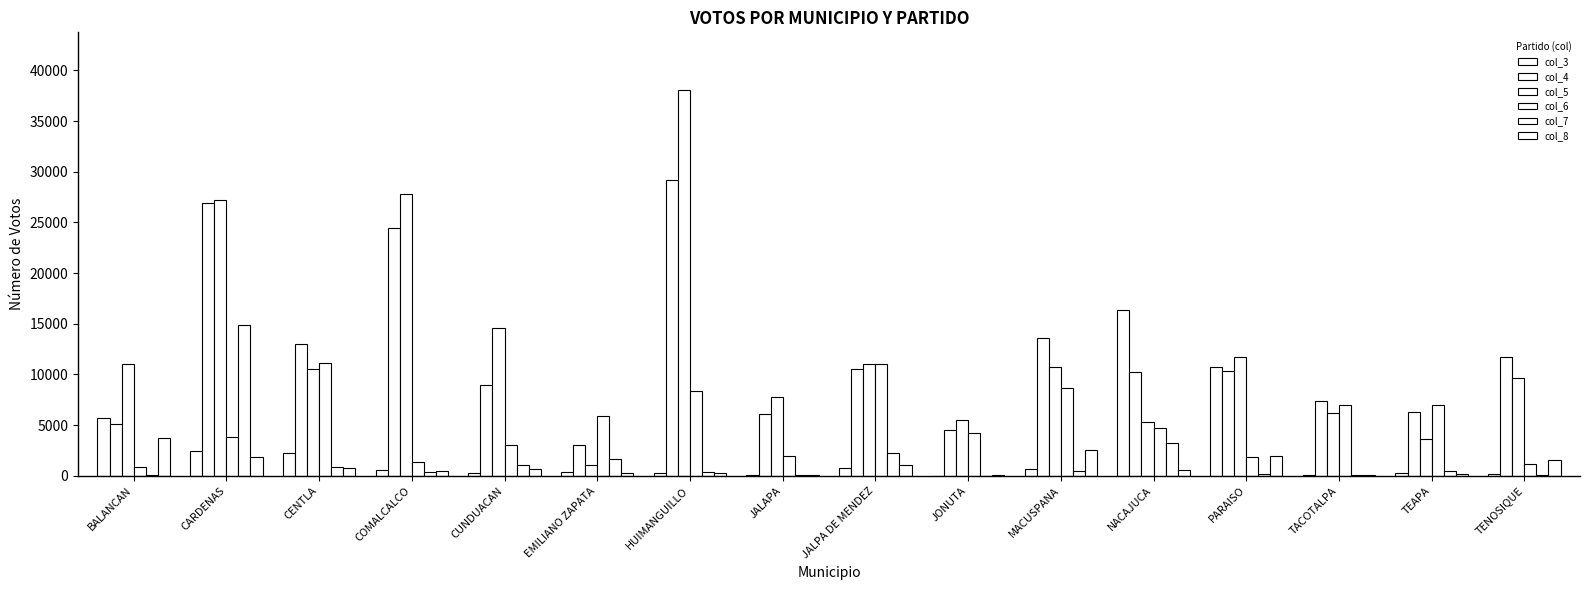

What is the difference between the maximum and minimum values in the col_8 series?

3625